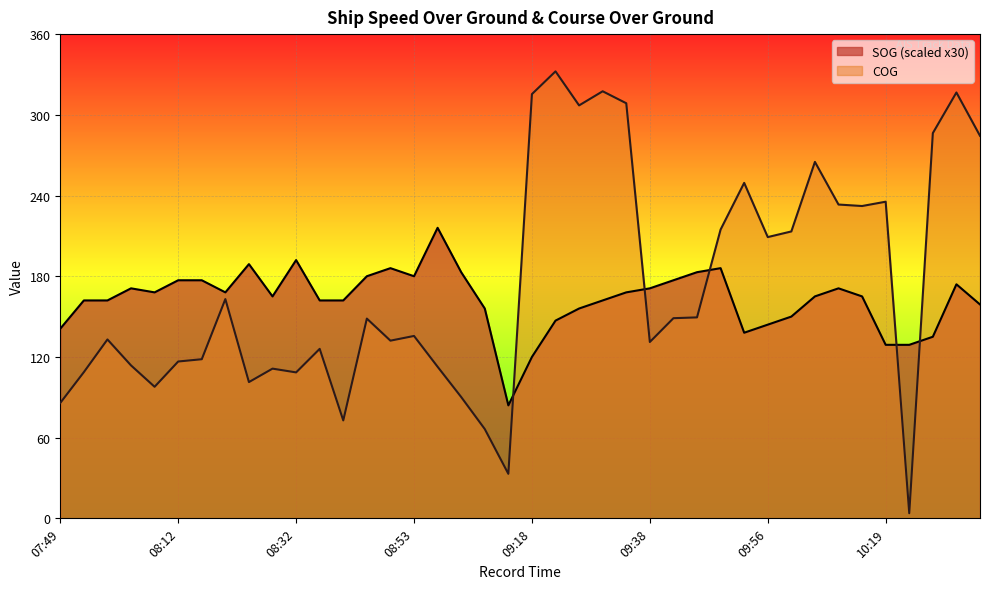

True or false: COG and SOG cross at least once.

True